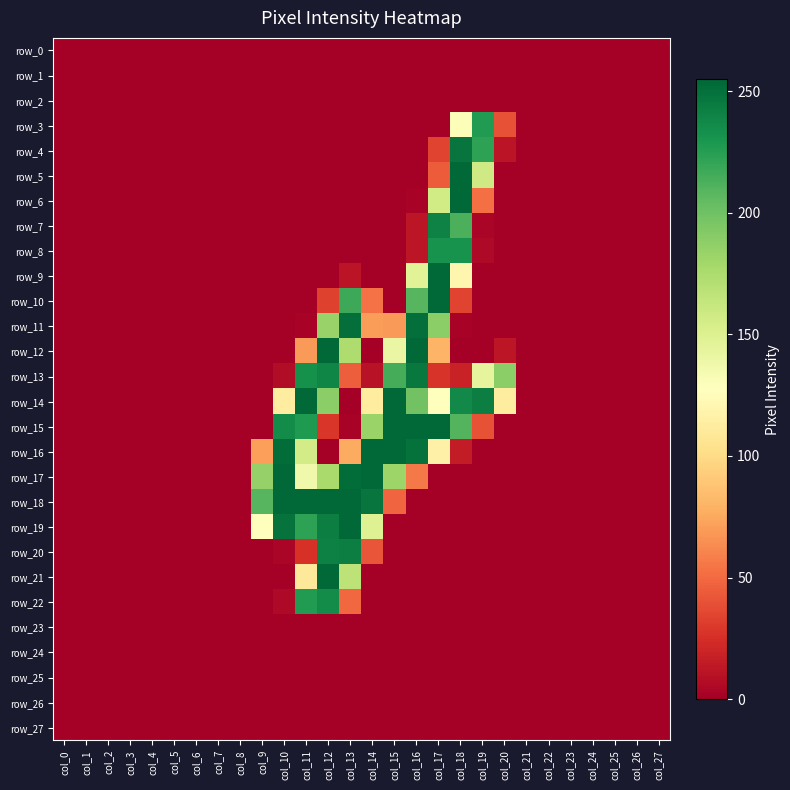

How many data points in row_19 are above 0?

6